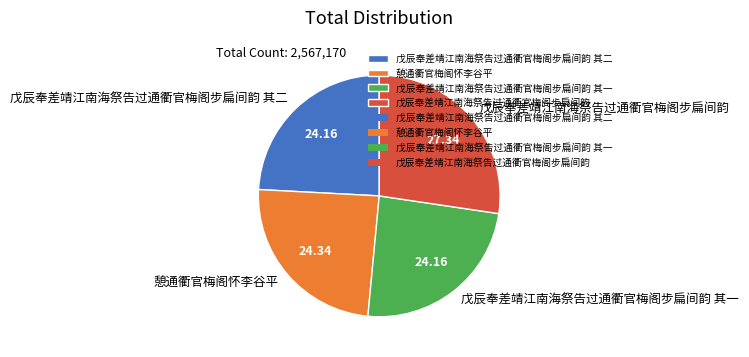

Does 戊辰奉差靖江南海祭告过通衢官梅阁步扁间韵 其一 account for over 50% of the chart?

No